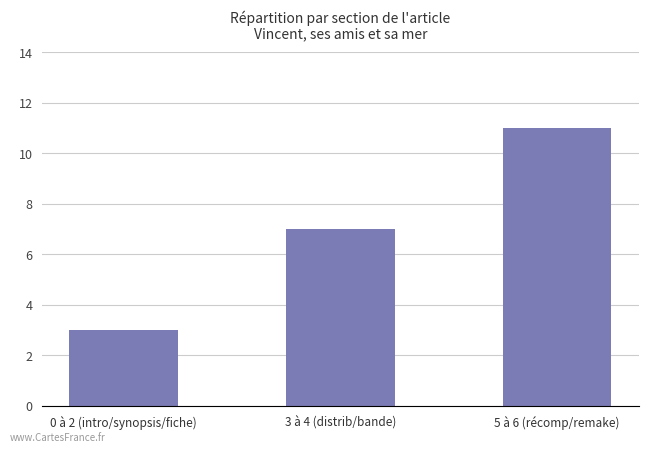

List the labels in order of value, smallest first.

0 à 2 (intro/synopsis/fiche), 3 à 4 (distrib/bande), 5 à 6 (récomp/remake)